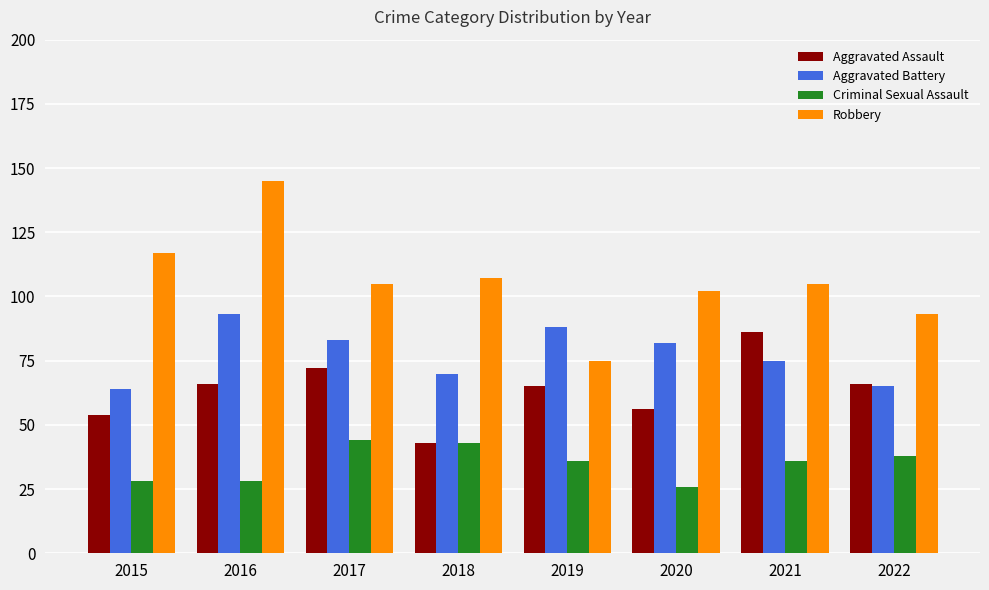

Count the number of categories in the chart.

8